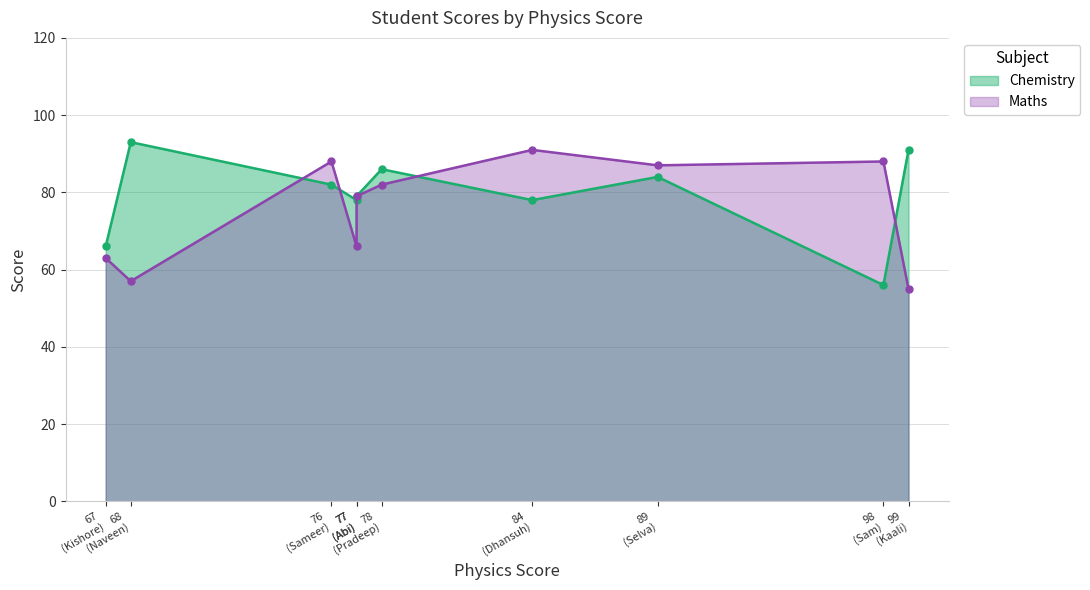

True or false: Chemistry has a value of 86 at Pradeep.

True